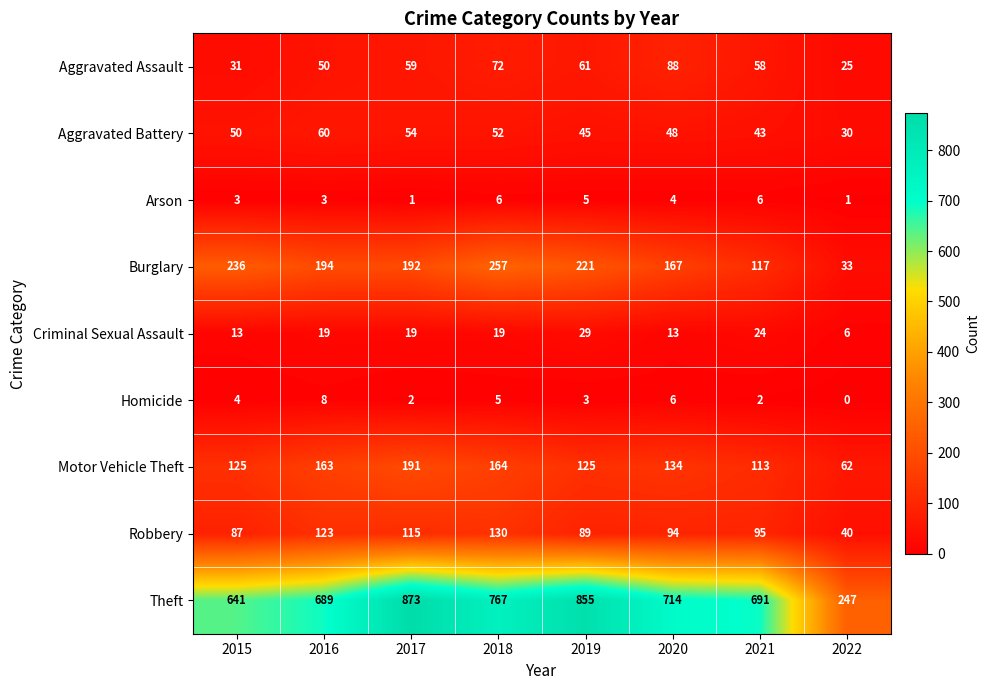

What is the difference between the Aggravated Battery values at 2019 and 2020?

3